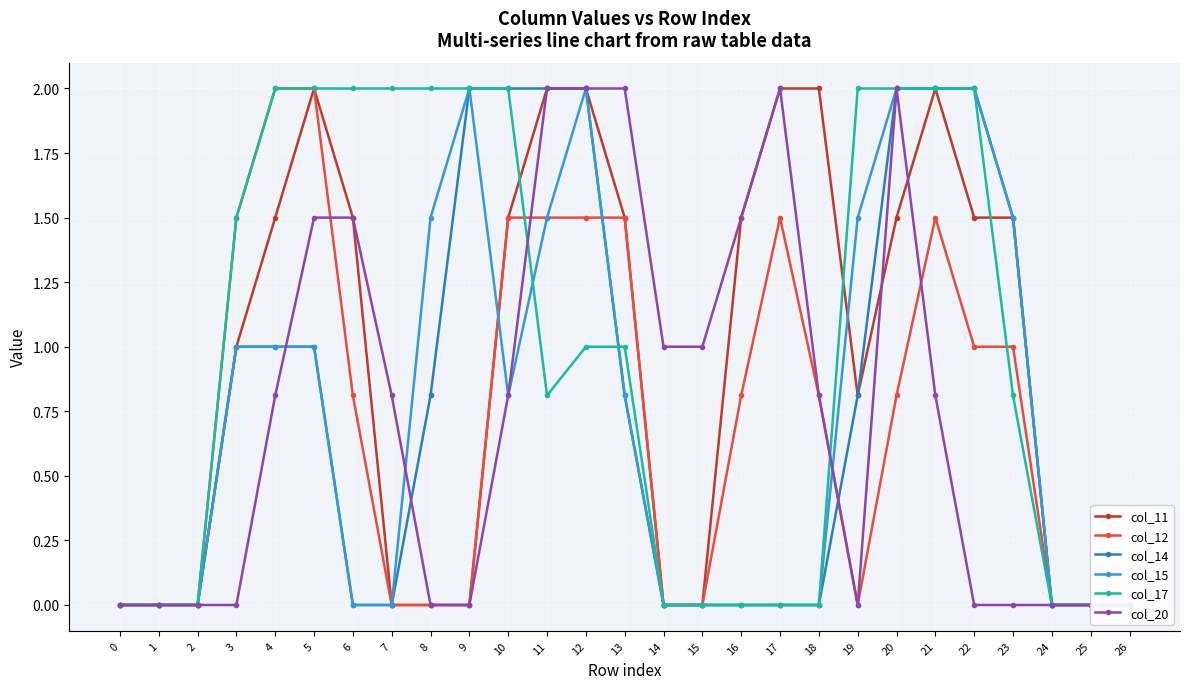

Is the value of col_11 at 9 greater than the value of col_14 at 16?

No